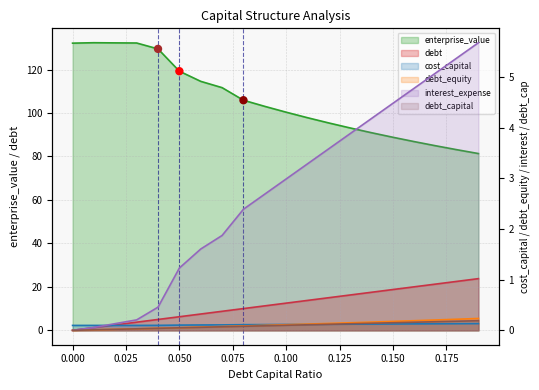

What is the total value across all series at 0.05?

126.9